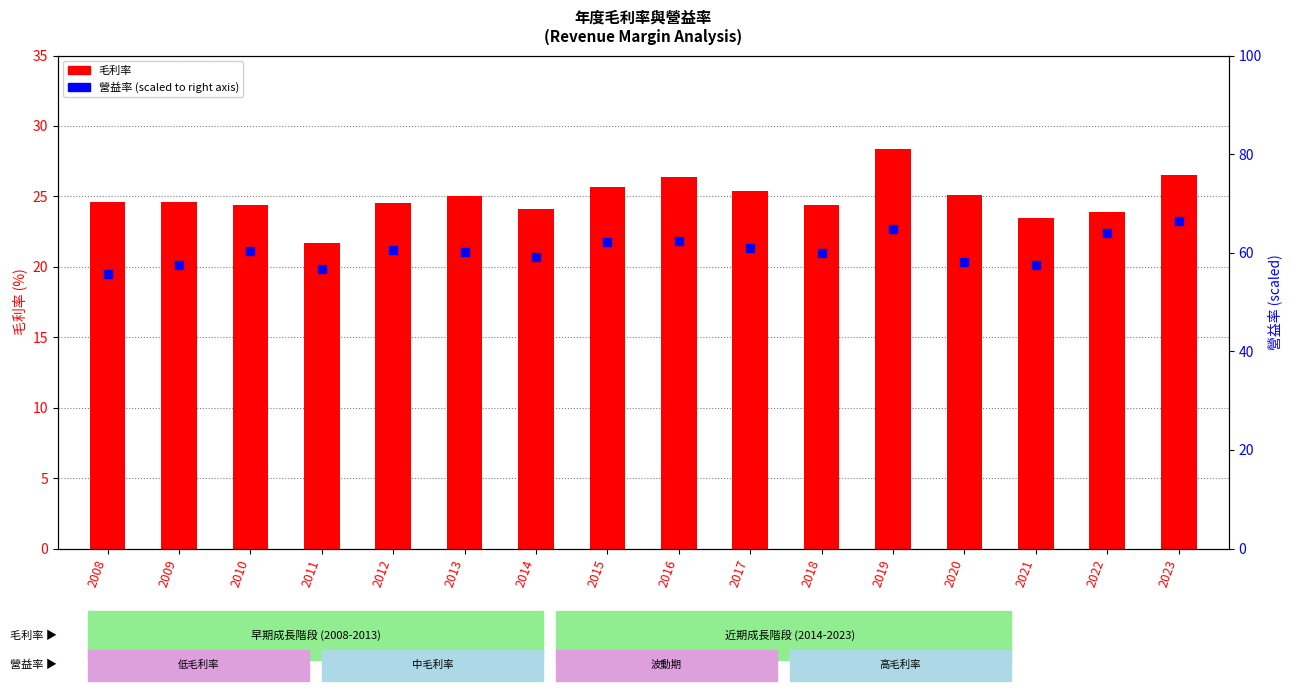

Which series contains the highest Y value?

營益率